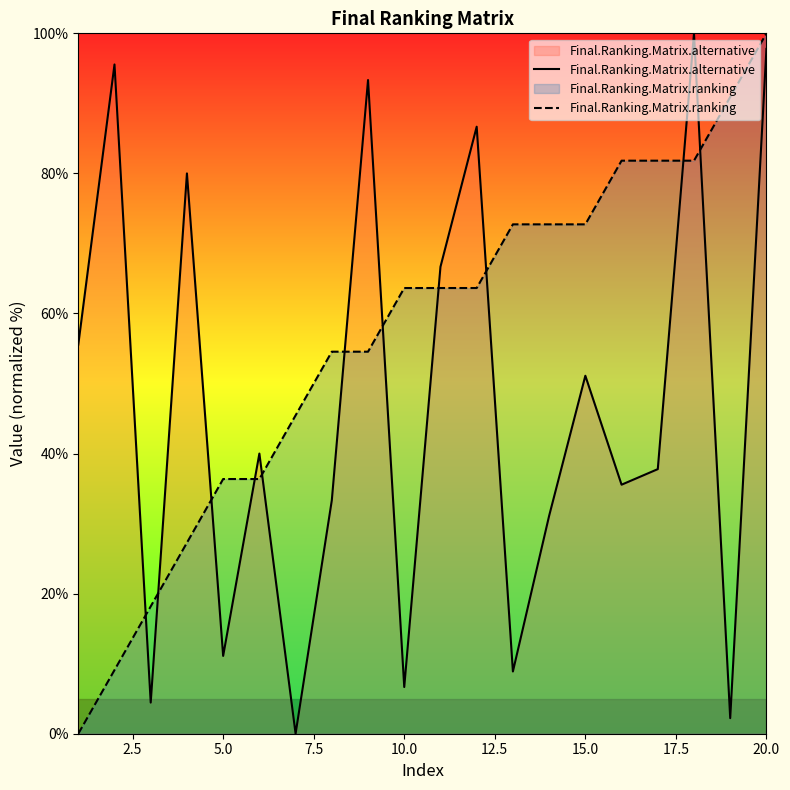

True or false: Final.Ranking.Matrix.alternative has a value of 2.8 at 10.0.

False